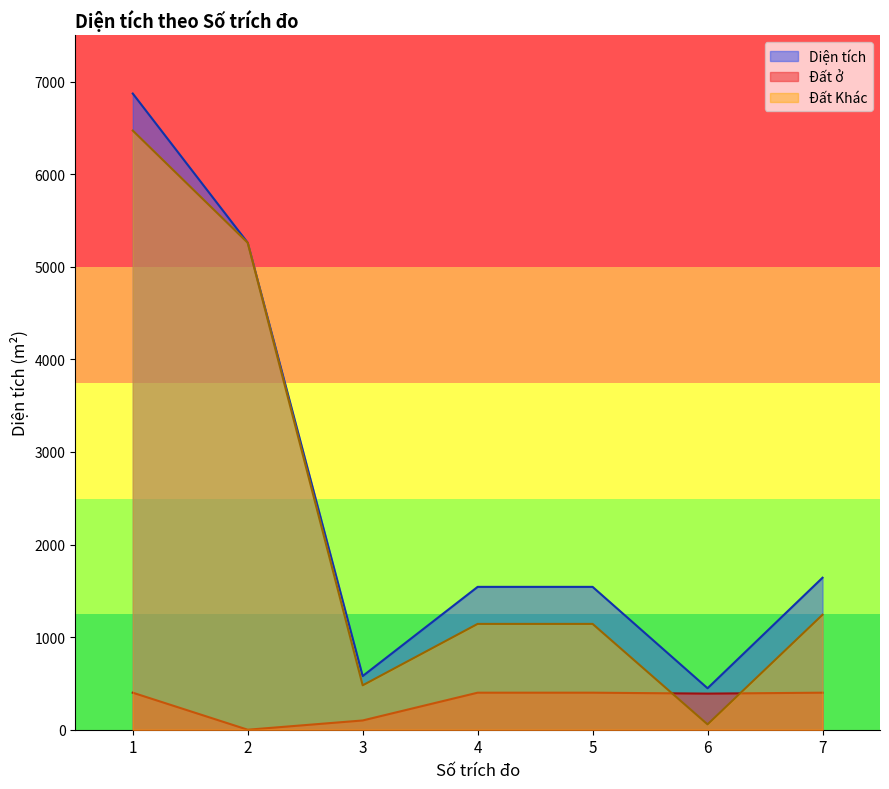

True or false: Đất Khác has a value of 6470.9 at 1.

True